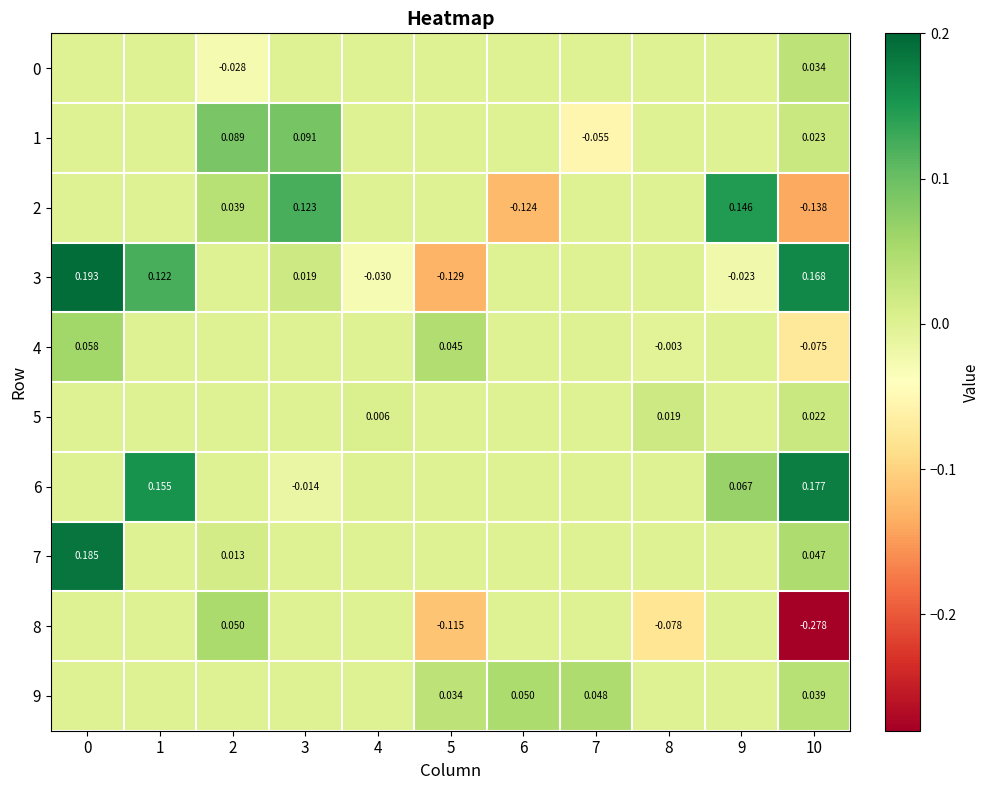

The 9 series shows 0.0 at 7. True or false?

True